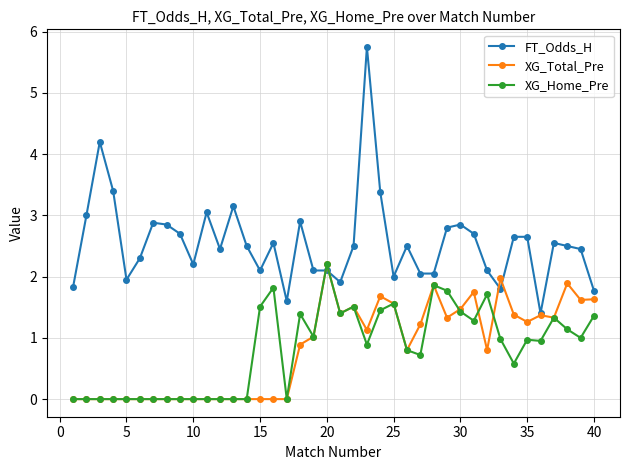

How many times do FT_Odds_H and XG_Home_Pre cross each other?

2